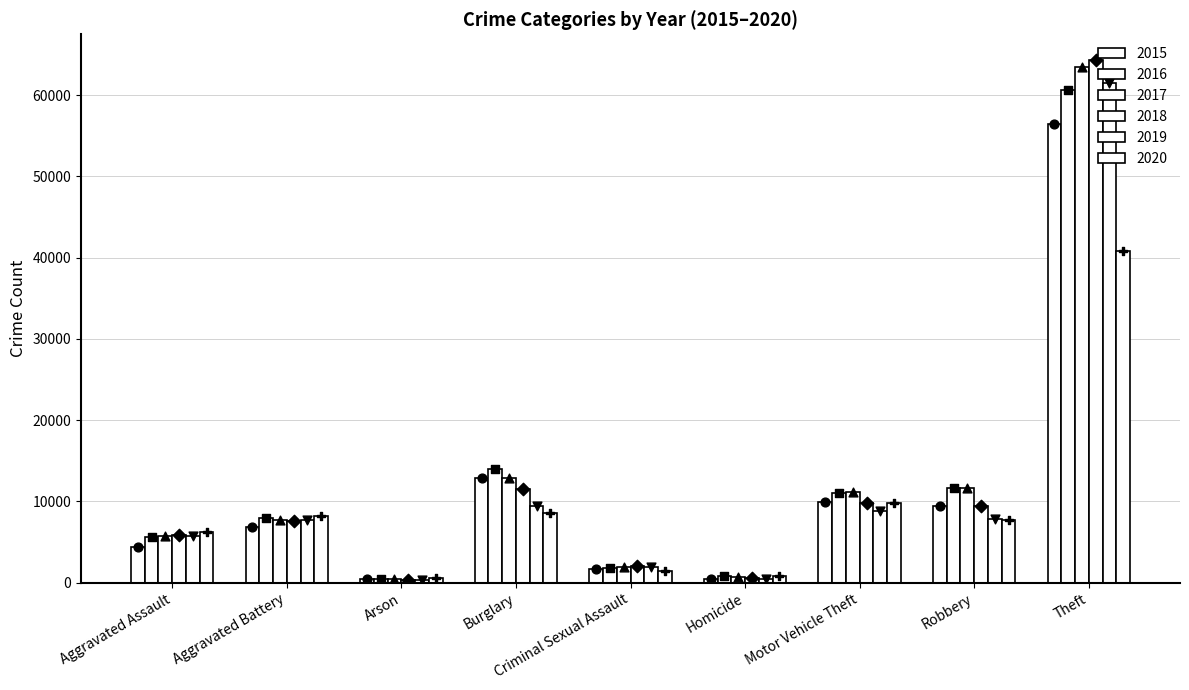

What is the total value across all series at Burglary?

69397